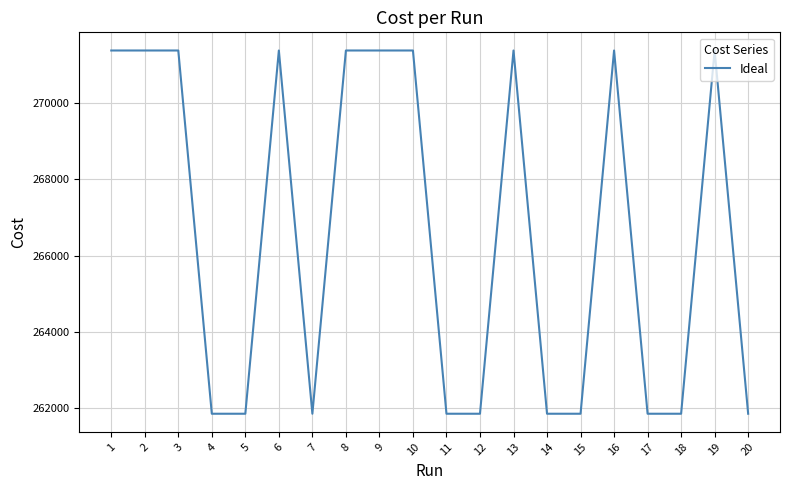

Is it true that the value at 6 is 80364.0?

False